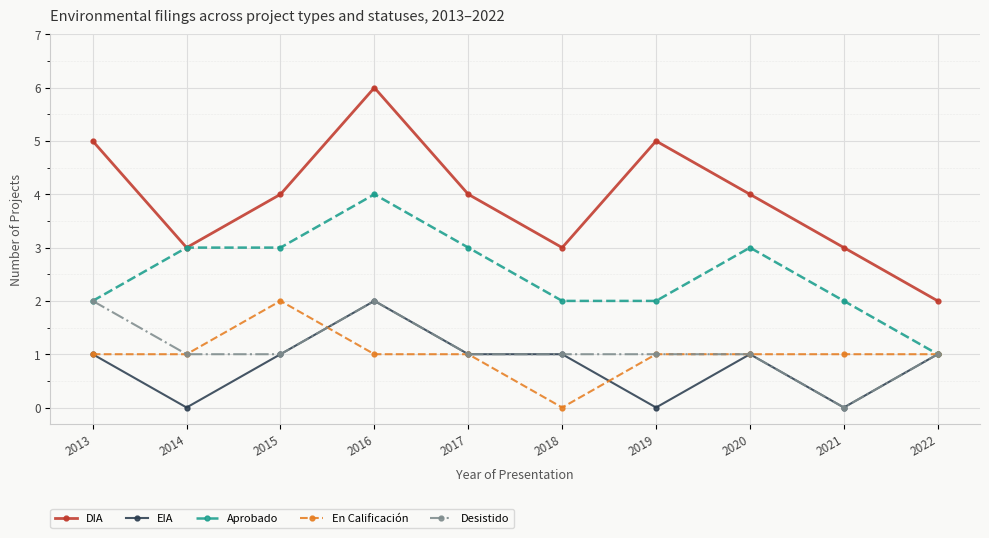

Reading left to right, list all the values displayed in this chart.

DIA: 2013=5	2014=3	2015=4	2016=6	2017=4	2018=3	2019=5	2020=4	2021=3	2022=2
EIA: 2013=1	2014=0	2015=1	2016=2	2017=1	2018=1	2019=0	2020=1	2021=0	2022=1
Aprobado: 2013=2	2014=3	2015=3	2016=4	2017=3	2018=2	2019=2	2020=3	2021=2	2022=1
En Calificación: 2013=1	2014=1	2015=2	2016=1	2017=1	2018=0	2019=1	2020=1	2021=1	2022=1
Desistido: 2013=2	2014=1	2015=1	2016=2	2017=1	2018=1	2019=1	2020=1	2021=0	2022=1